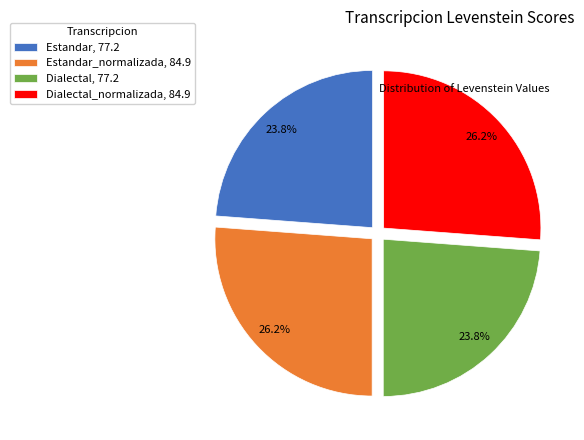

What is the total percentage of Estandar_normalizada, 84.9 and Dialectal_normalizada, 84.9?

52.4%